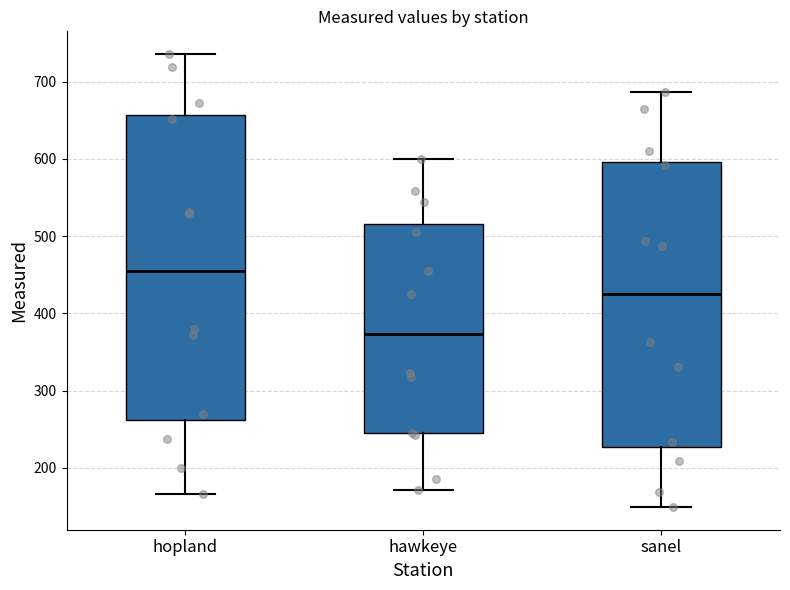

Which box's median line is the lowest?

hawkeye